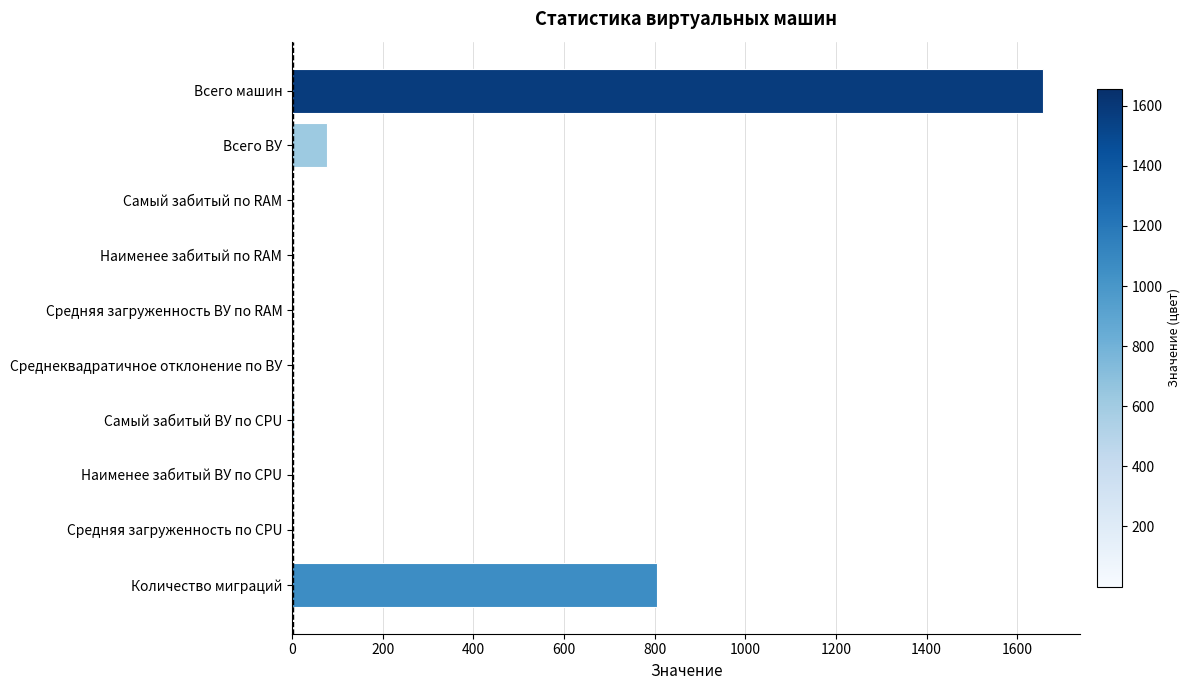

Which has a higher value, Всего ВУ or Количество миграций?

Количество миграций